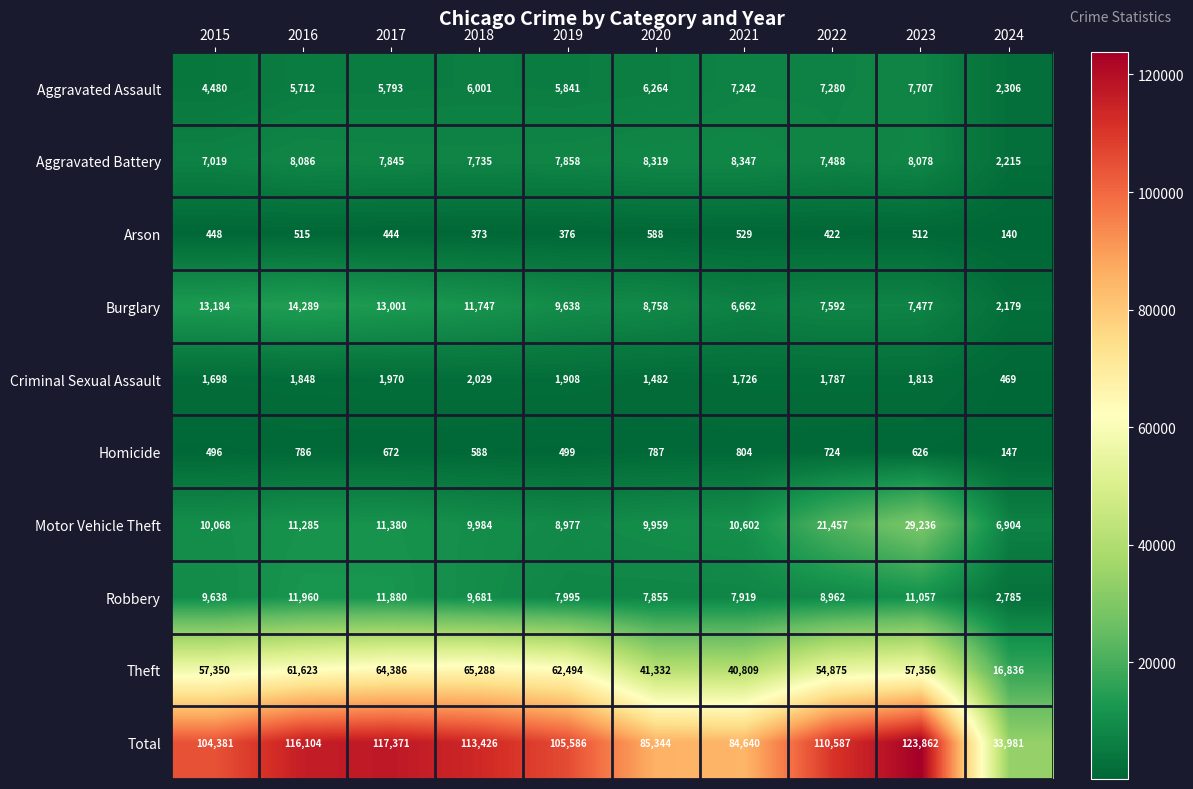

Which category has the lowest value across all series?

2024